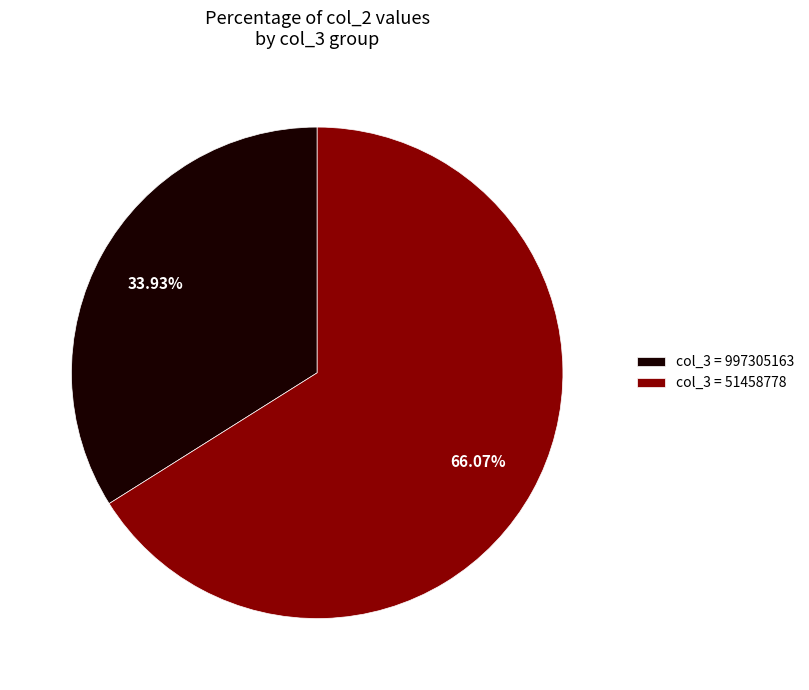

To the nearest percent, what is the difference between the largest and smallest slice percentages?

32%